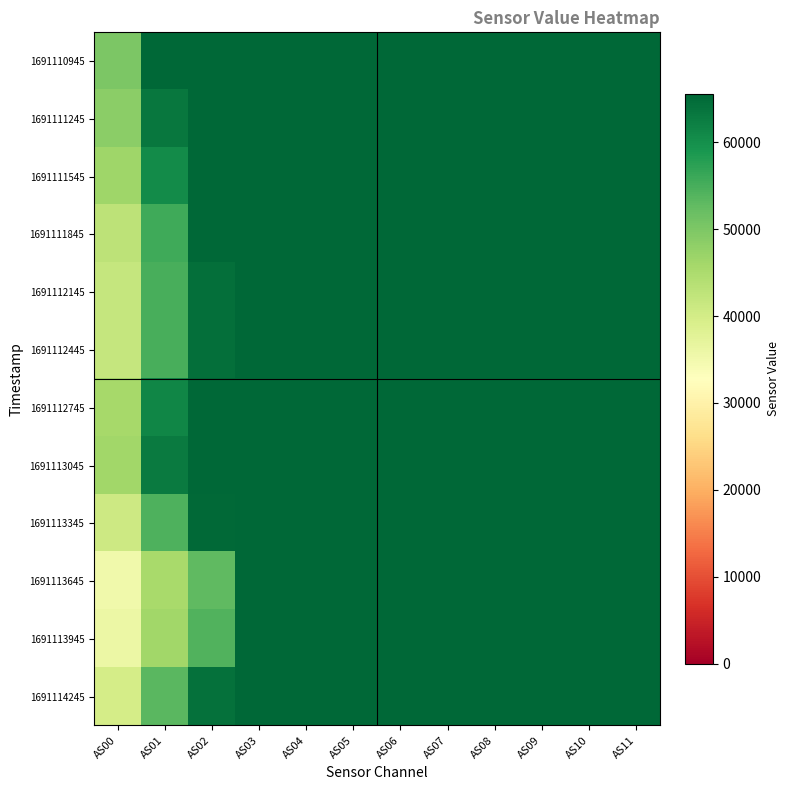

Which series has the largest total across all categories?

1691110945